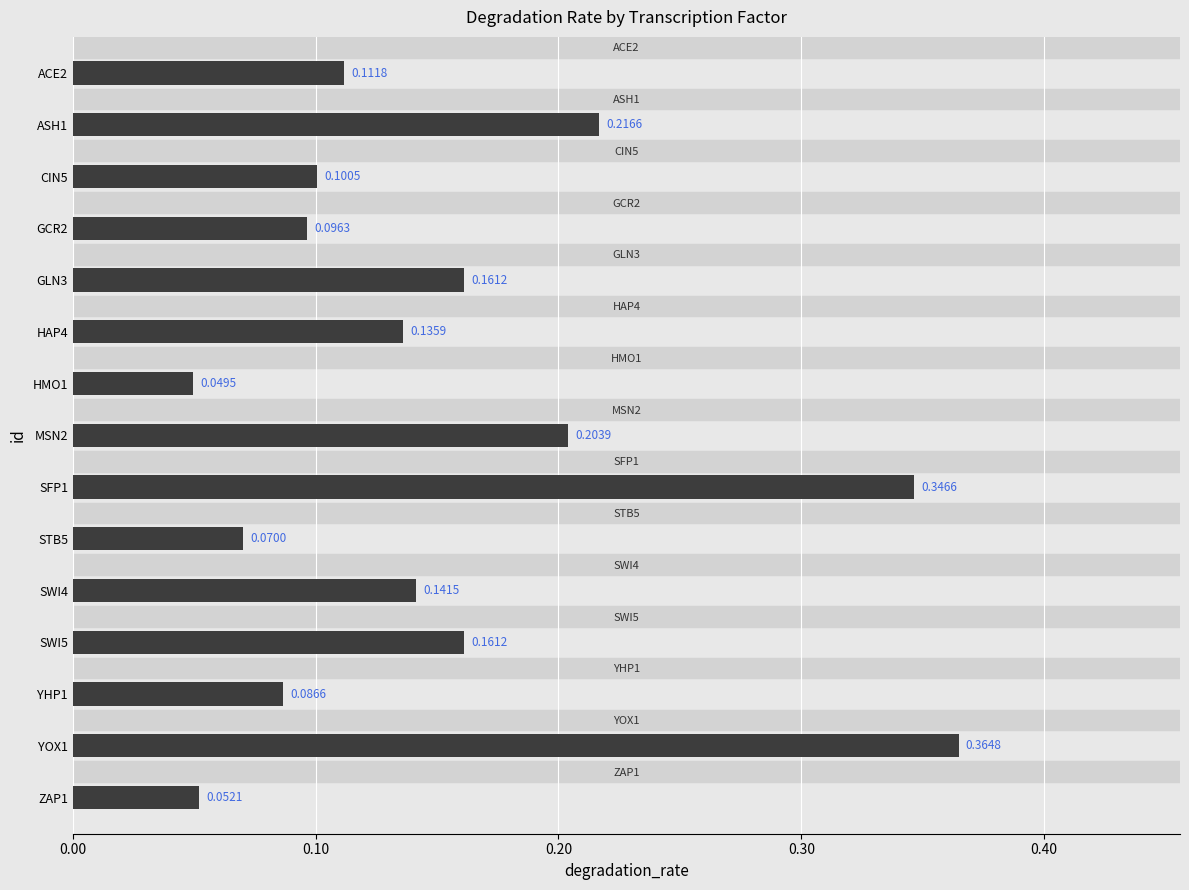

Which has a higher value, CIN5 or SWI5?

SWI5